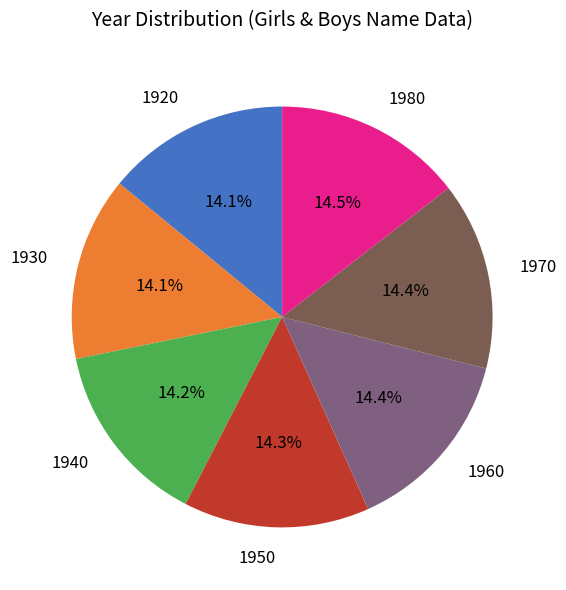

Approximately how many times larger is the value at 1930 compared to 1970?

1.0